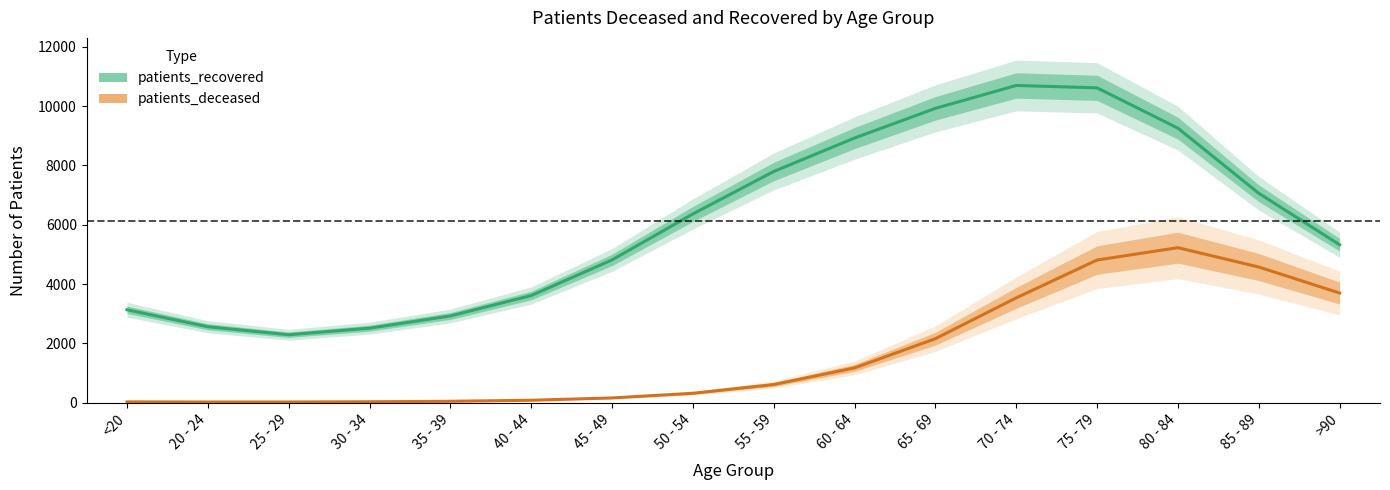

Reading right to left, what are all the values shown in this chart?

patients_recovered: 5326.1	7062.3	9258.9	10619.4	10700.0	9927.3	8926.7	7797.0	6363.9	4814.2	3611.8	2922.1	2510.2	2288.8	2557.7	3131.7
patients_deceased: 3695.6	4574.2	5226.3	4809.2	3532.6	2155.4	1170.3	608.7	313.3	156.6	77.8	43.4	27.3	18.6	18.5	23.3